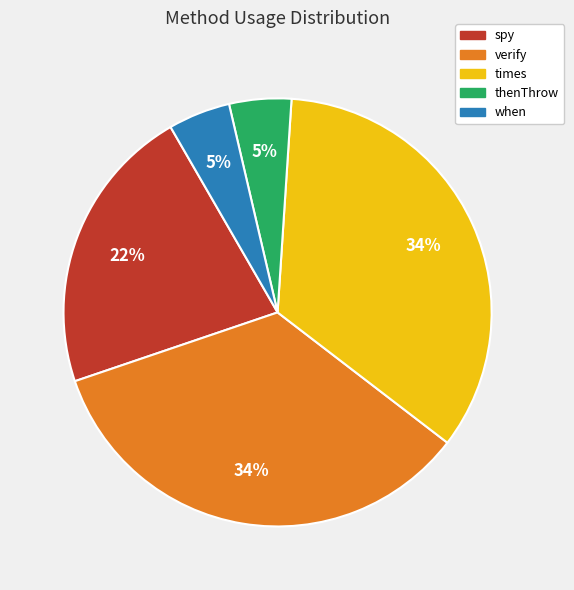

To the nearest percent, what is the average slice percentage?

20%